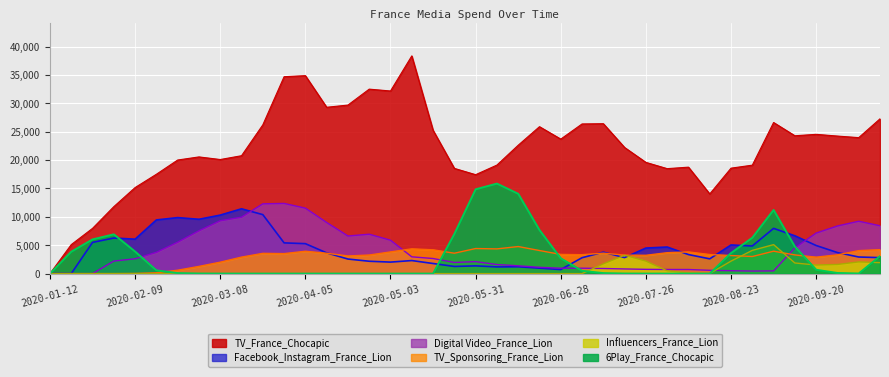

True or false: Digital Video_France_Lion has a value of 751.0 at 2020-07-26.

True